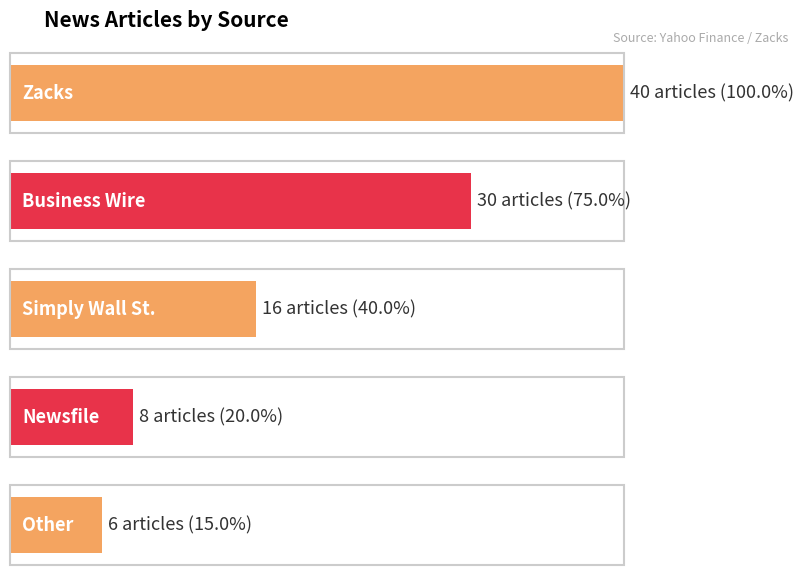

List the labels in order of value, largest first.

Zacks, Business Wire, Simply Wall St., Newsfile, Other